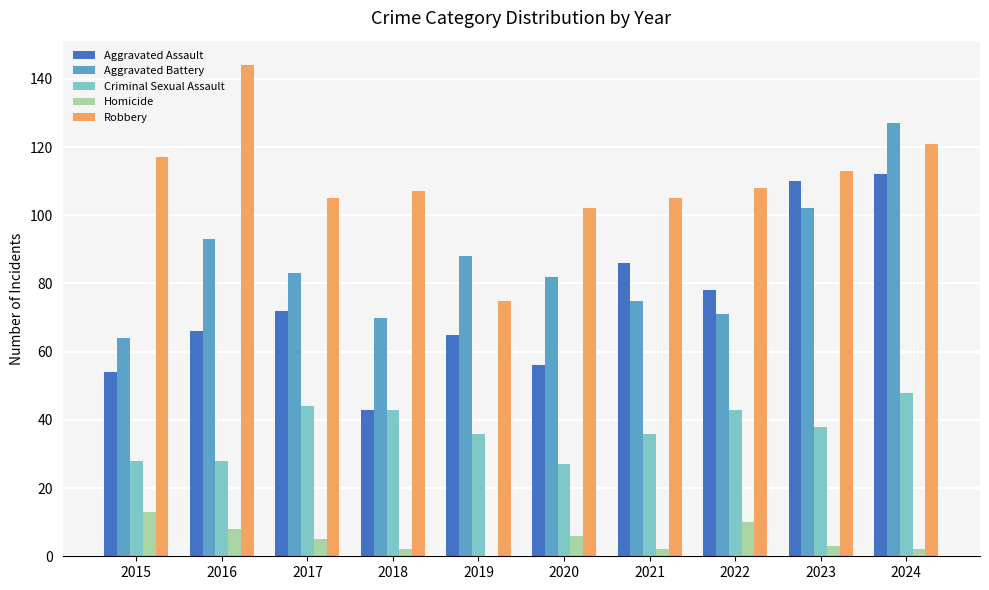

What is the sum of all Criminal Sexual Assault values?

371